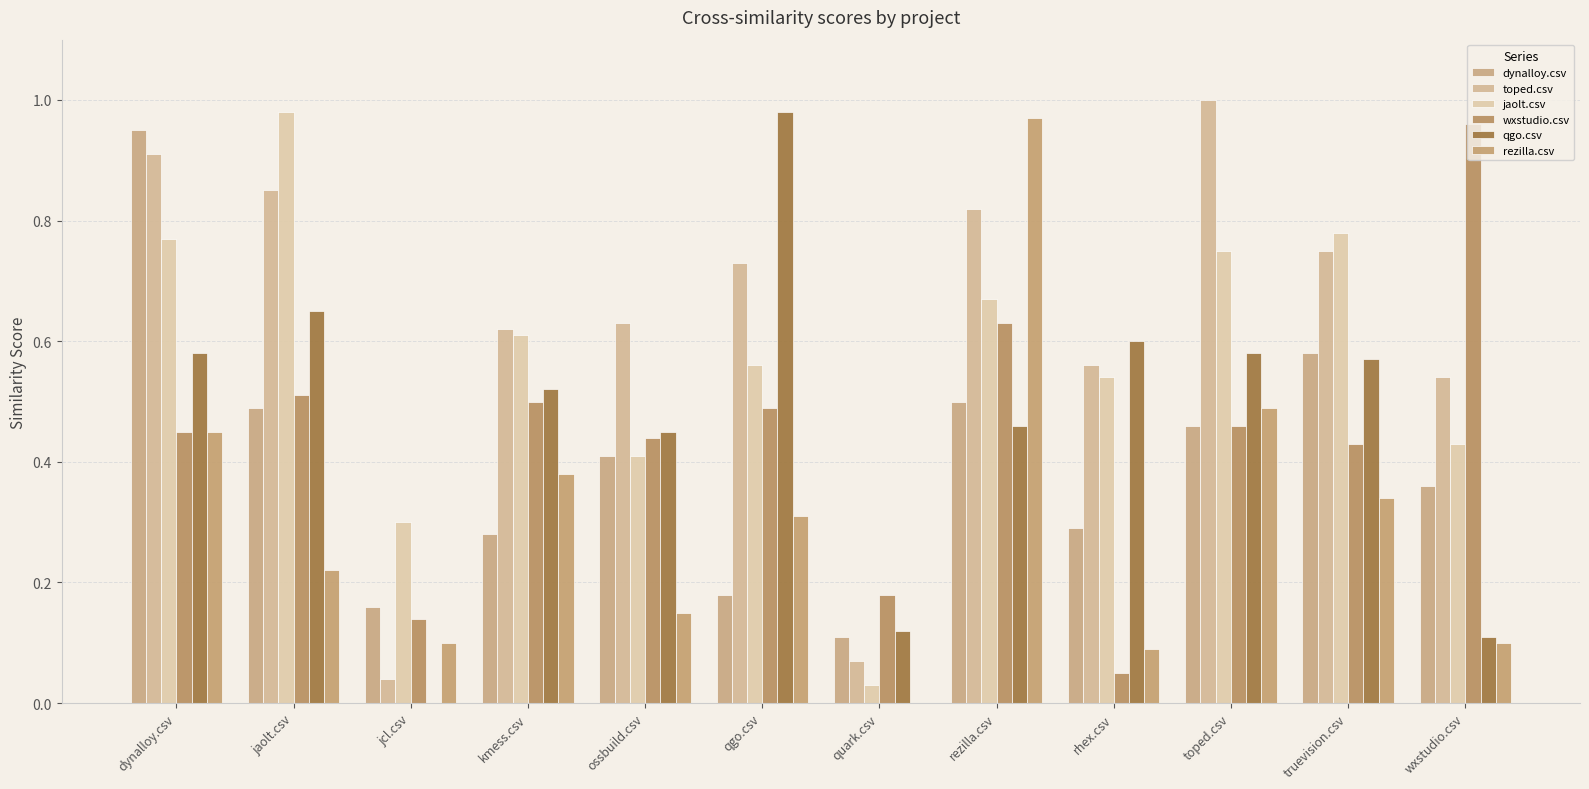

Reading left to right, extract all data points from this chart.

dynalloy.csv: 0.9	0.5	0.2	0.3	0.4	0.2	0.1	0.5	0.3	0.5	0.6	0.4
toped.csv: 0.9	0.8	0.0	0.6	0.6	0.7	0.1	0.8	0.6	1.0	0.8	0.5
jaolt.csv: 0.8	1.0	0.3	0.6	0.4	0.6	0.0	0.7	0.5	0.8	0.8	0.4
wxstudio.csv: 0.5	0.5	0.1	0.5	0.4	0.5	0.2	0.6	0.1	0.5	0.4	1.0
qgo.csv: 0.6	0.7	0.0	0.5	0.5	1.0	0.1	0.5	0.6	0.6	0.6	0.1
rezilla.csv: 0.5	0.2	0.1	0.4	0.1	0.3	0.0	1.0	0.1	0.5	0.3	0.1